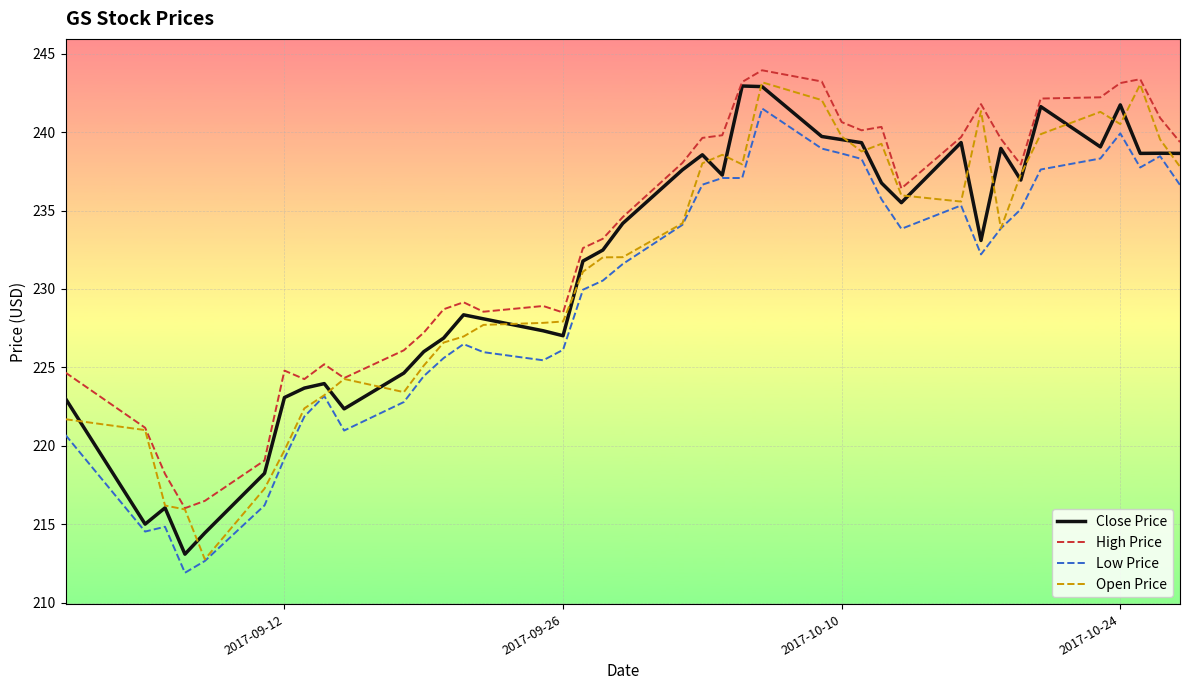

What is the smallest value displayed?

211.9